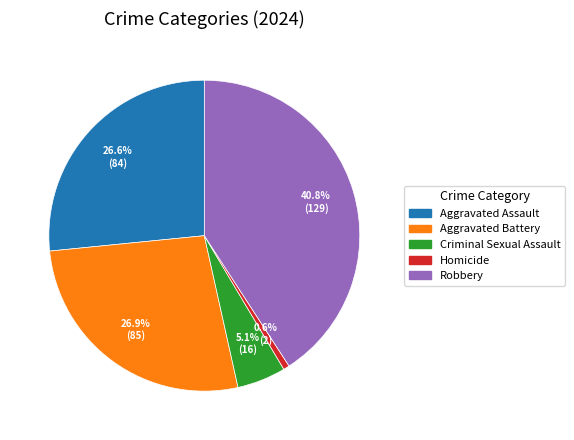

Count the number of slices in the pie.

5